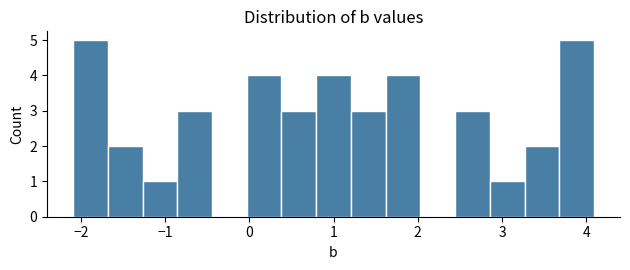

Reading left to right, transcribe this chart: for each bar, give the range it covers on the x-axis and its height. Neither the bar edges nor the heights are printed on the chart, so give them approximately, as read against the axes.

-2.1 to -1.7: 5
-1.7 to -1.3: 2
-1.3 to -0.9: 1
-0.9 to -0.4: 3
-0.4 to 0.0: 0
0.0 to 0.4: 4
0.4 to 0.8: 3
0.8 to 1.2: 4
1.2 to 1.6: 3
1.6 to 2.0: 4
2.0 to 2.4: 0
2.4 to 2.9: 3
2.9 to 3.3: 1
3.3 to 3.7: 2
3.7 to 4.1: 5